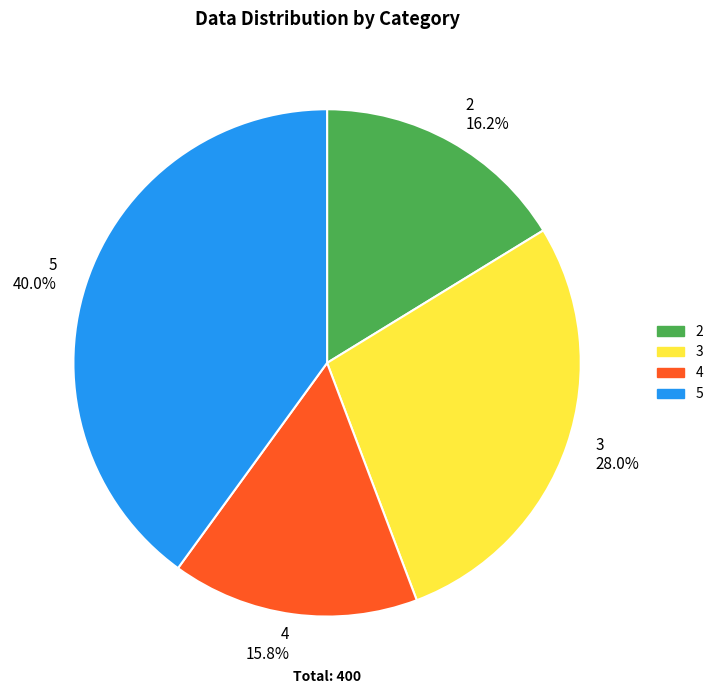

To the nearest percent, what is the difference between the 5 and 3 slice percentages?

12%